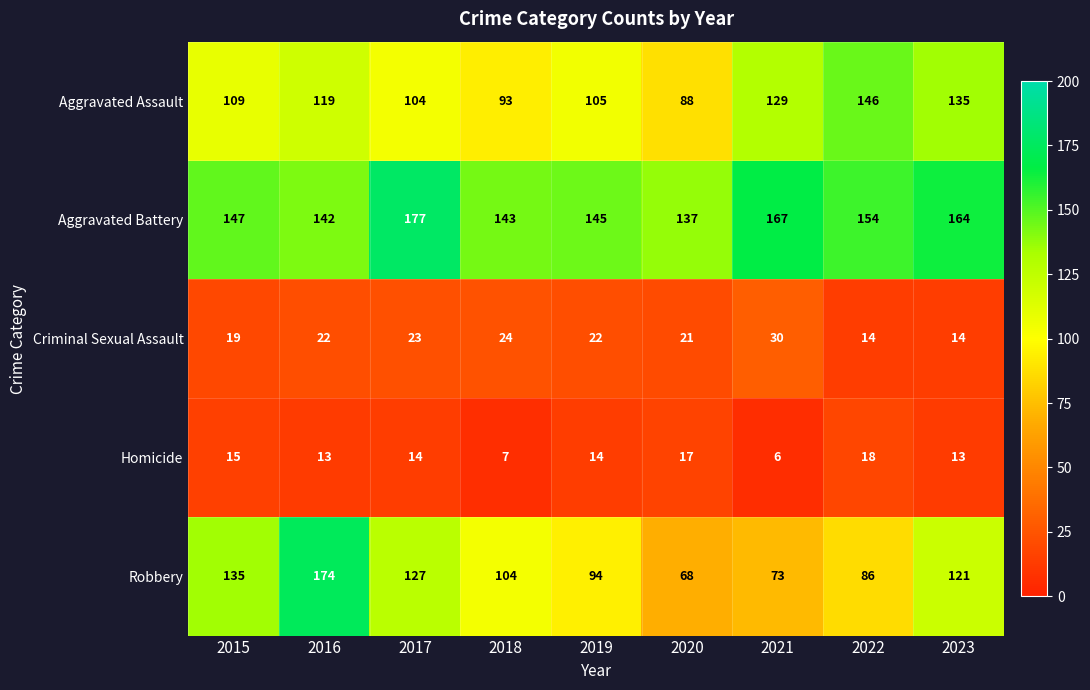

What value does the Aggravated Battery series have at 2021?

167